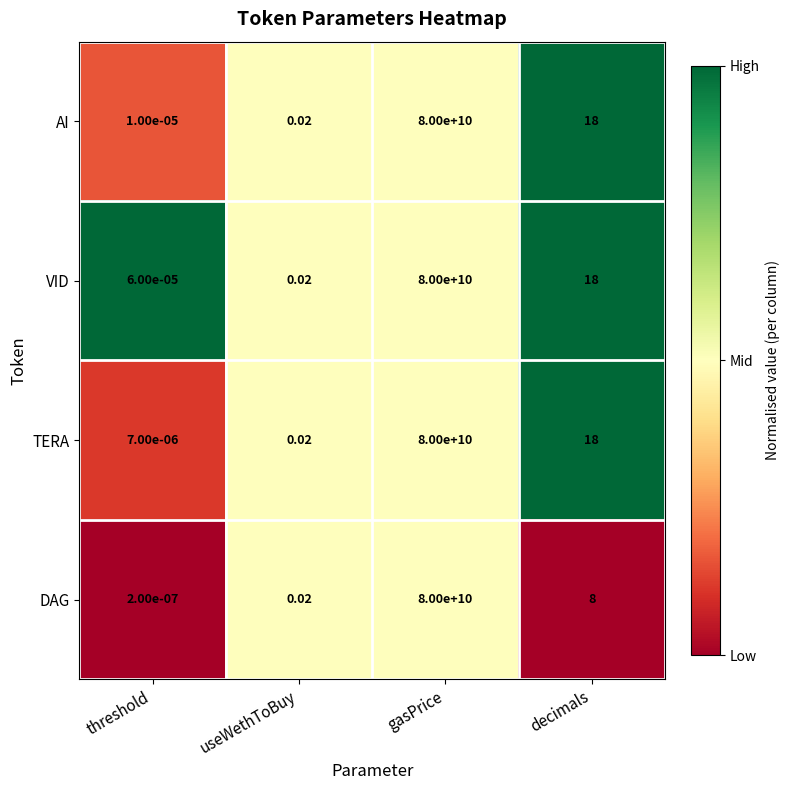

Is the value of TERA at decimals greater than the value of VID at gasPrice?

No